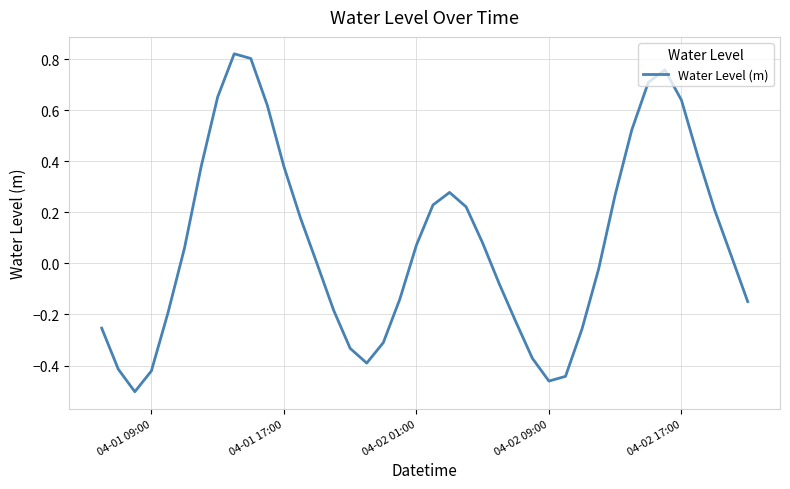

What is the difference between the maximum and minimum values?

1.3